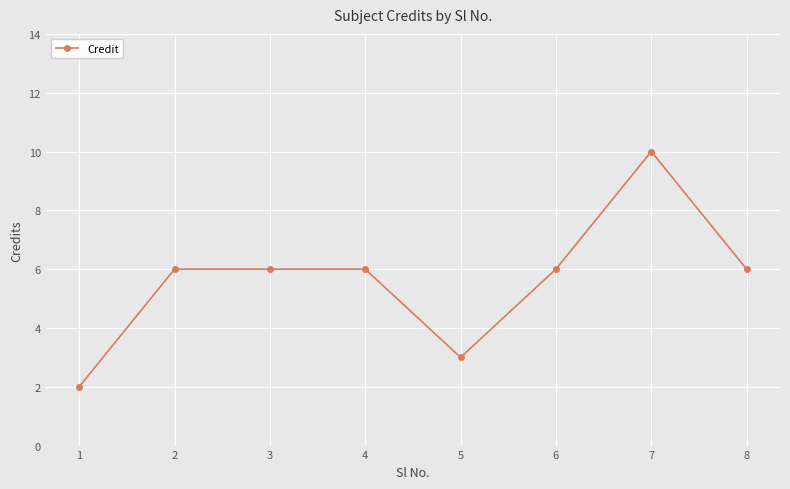

What is the sum of the values at 5 and 6?

9